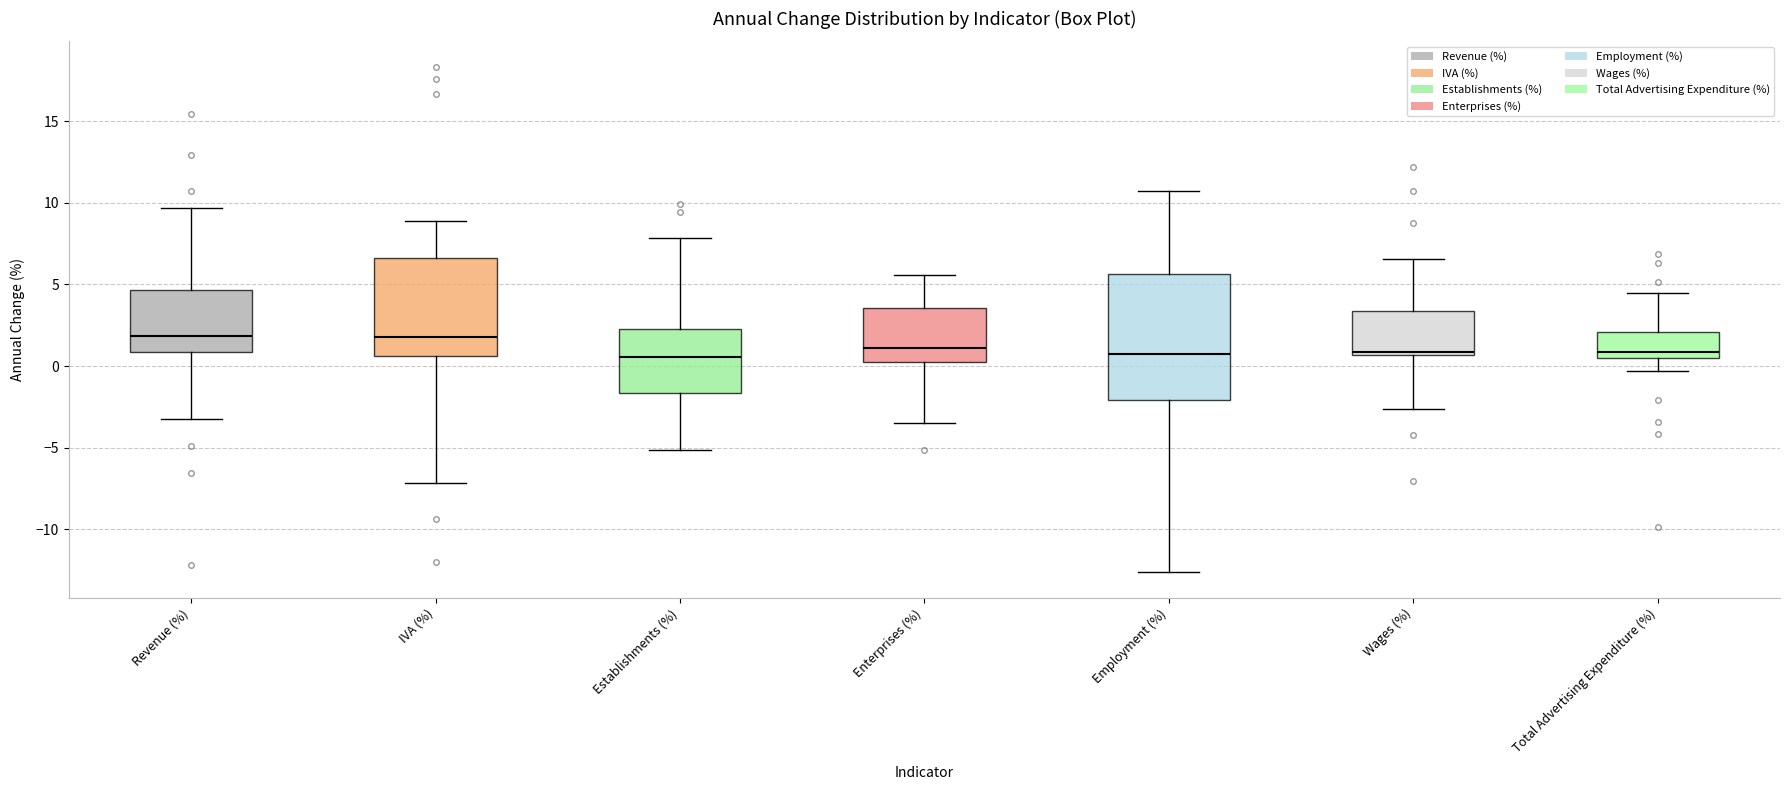

Reading left to right, transcribe this box plot: for each box, give where its median line is, the range the box spans, and where its two whiskers end, as read against the y-axis. The values are not printed on the chart, so give them approximately, as read against the axis.

Revenue (%): median 2.0, box 1.0 to 4.5, whiskers -3.0 to 9.5
IVA (%): median 2.0, box 0.5 to 6.5, whiskers -7.0 to 9.0
Establishments (%): median 0.5, box -1.5 to 2.5, whiskers -5.0 to 8.0
Enterprises (%): median 1.0, box 0.0 to 3.5, whiskers -3.5 to 5.5
Employment (%): median 1.0, box -2.0 to 5.5, whiskers -12.5 to 10.5
Wages (%): median 1.0, box 0.5 to 3.5, whiskers -2.5 to 6.5
Total Advertising Expenditure (%): median 1.0, box 0.5 to 2.0, whiskers -0.5 to 4.5